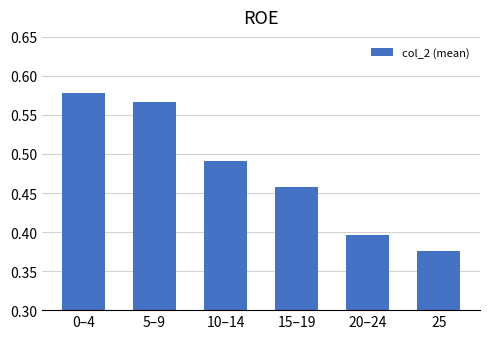

How many values are between 0 and 1?

6